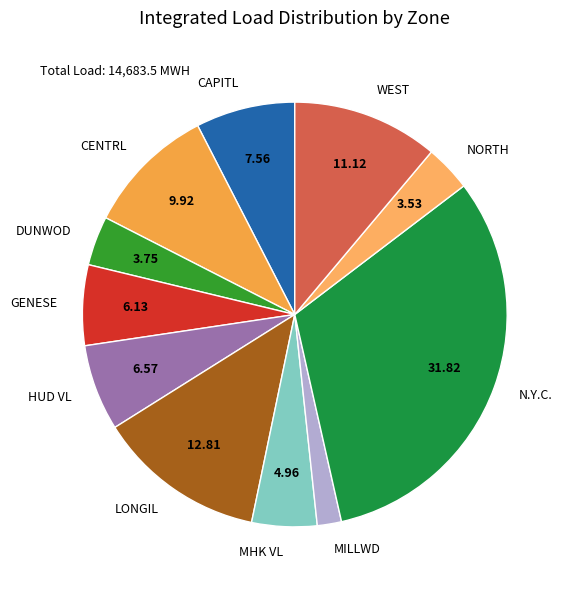

Is there any slice that represents more than half of the pie?

No